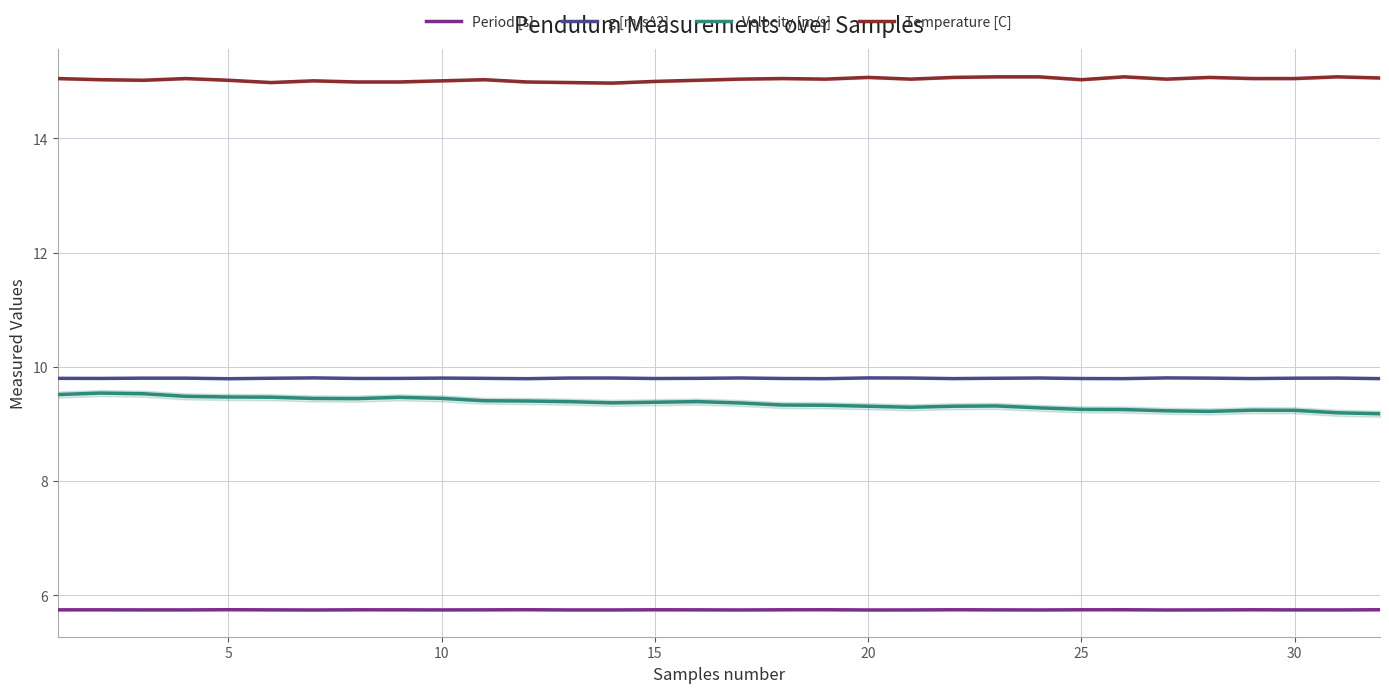

True or false: Velocity [m/s] and Temperature [C] intersect in this chart.

False